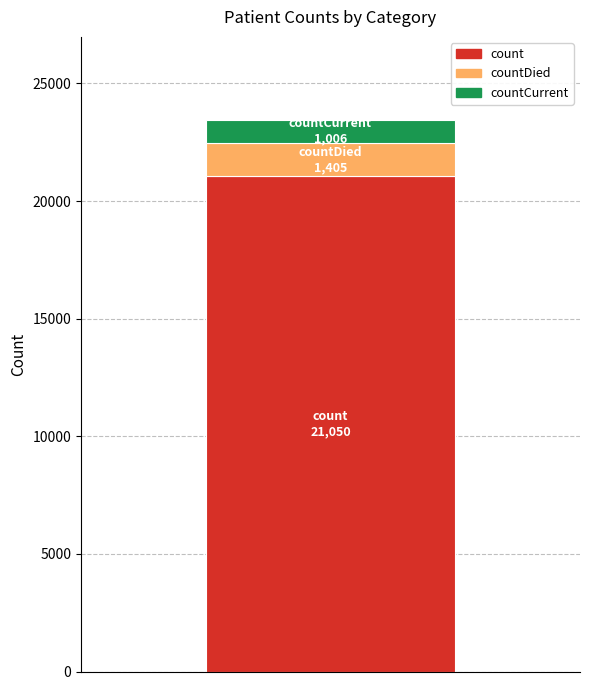

Count the number of categories in the chart.

1